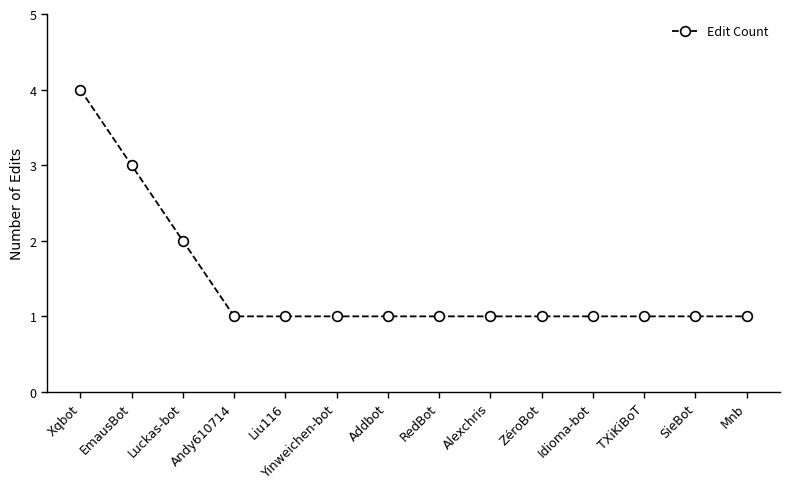

What is the label of the 6th point from the left?

Yinweichen-bot